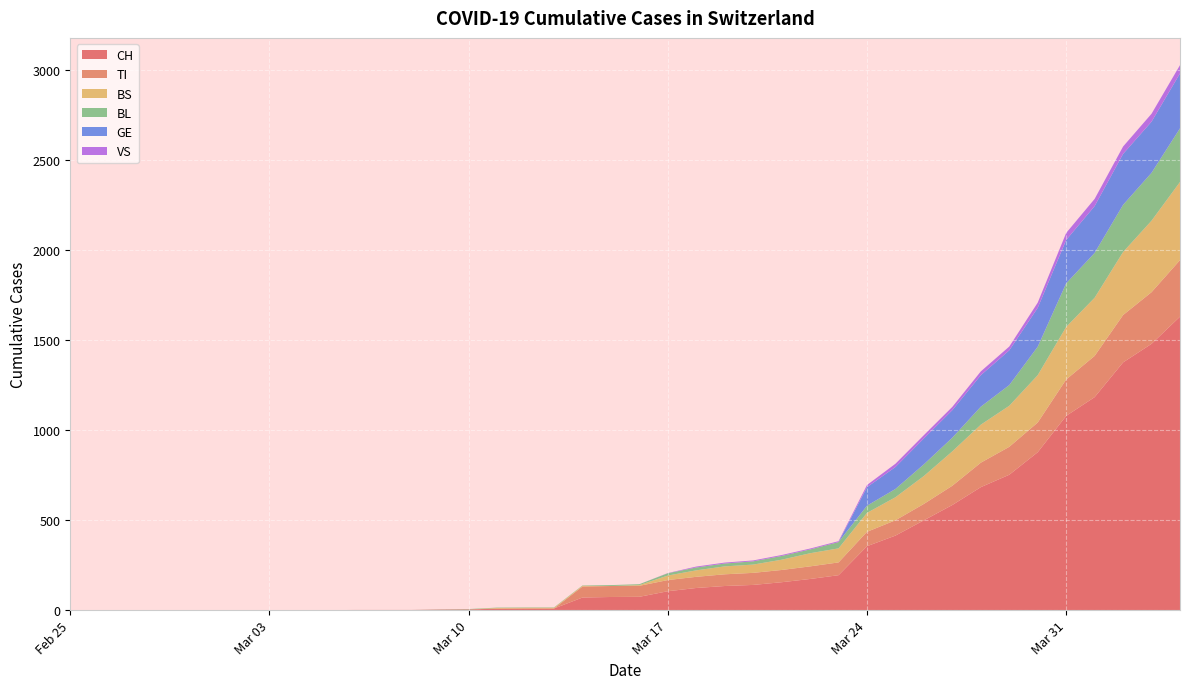

Reading left to right, list all the values displayed in this chart.

CH: 0	0	0	0	0	0	0	0	0	0	1	1	1	3	4	8	9	9	70	73	74	105	123	134	140	155	173	194	355	414	499	584	683	752	877	1079	1183	1376	1479	1630
TI: 0	0	0	0	0	0	0	0	0	0	0	0	0	0	0	0	0	0	61	61	61	62	62	65	67	68	70	71	80	85	91	107	136	155	165	202	229	263	287	314
BS: 0	0	0	0	0	0	0	0	0	0	0	0	0	0	0	4	4	4	4	0	4	25	36	44	46	57	73	78	105	128	155	191	211	228	263	292	323	350	397	434
BL: 0	0	0	0	0	0	0	0	0	0	0	0	0	1	2	2	2	2	2	5	5	13	16	16	18	21	21	35	40	46	65	76	100	115	158	242	249	262	266	298
GE: 0	0	0	0	0	0	0	0	0	0	0	0	0	0	0	0	0	0	0	0	0	0	0	0	0	0	0	0	103	122	144	153	175	193	216	241	260	283	284	305
VS: 0	0	0	0	0	0	0	0	0	0	0	0	0	0	0	0	0	0	0	0	0	1	5	5	5	5	5	5	12	18	18	18	21	21	29	39	40	41	44	46